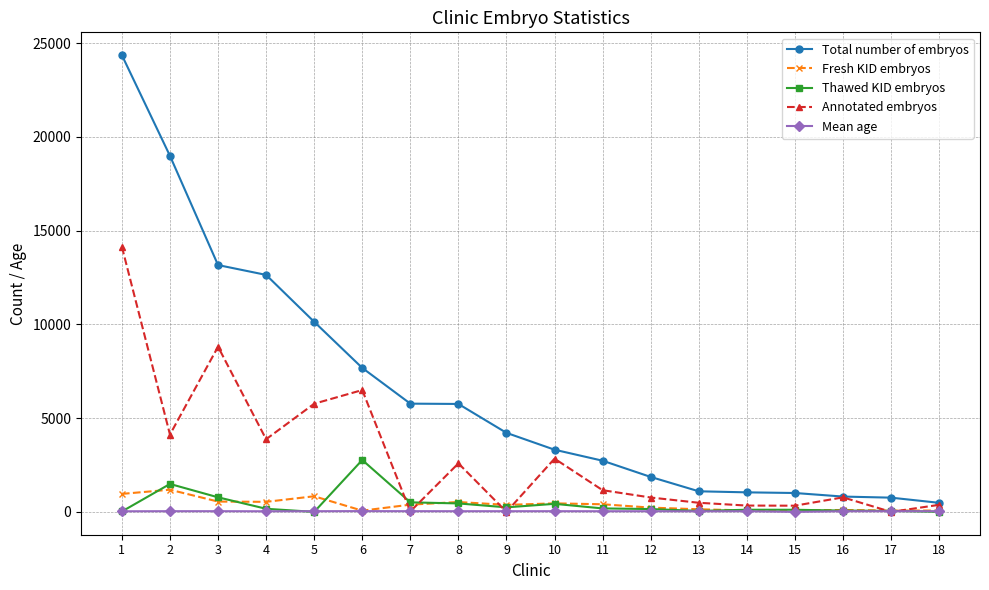

What is the average value of the Fresh KID embryos series?

391.6